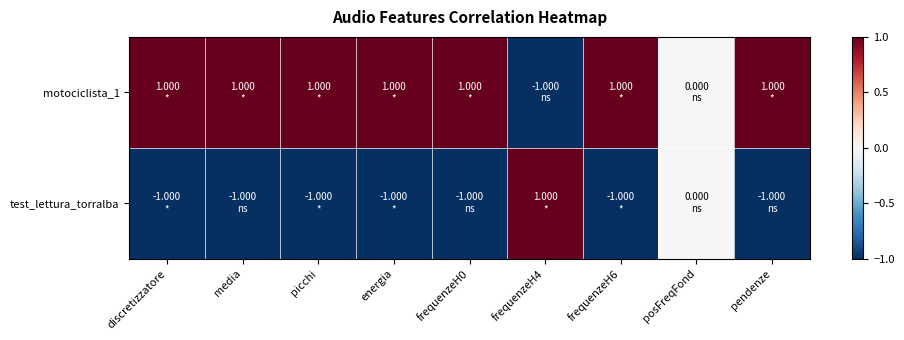

Rank the series by their average value, from highest to lowest.

motociclista_1, test_lettura_torralba